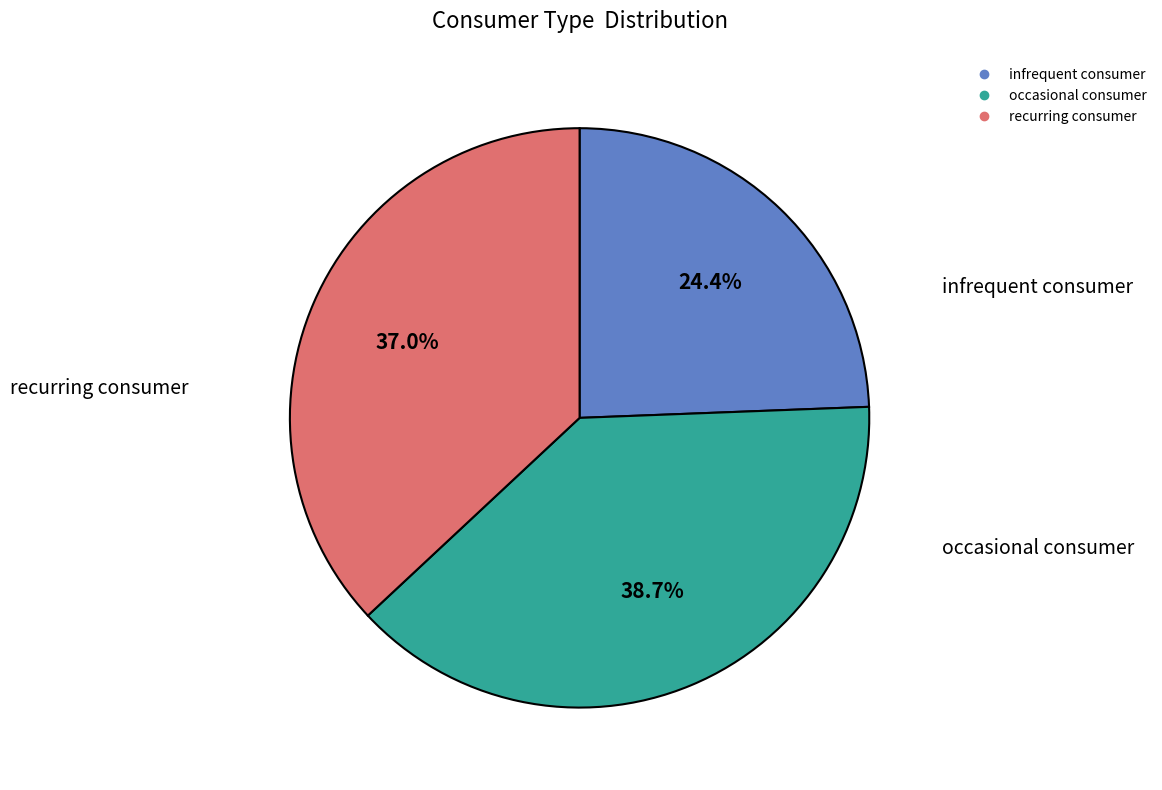

Does any single category account for the majority?

No